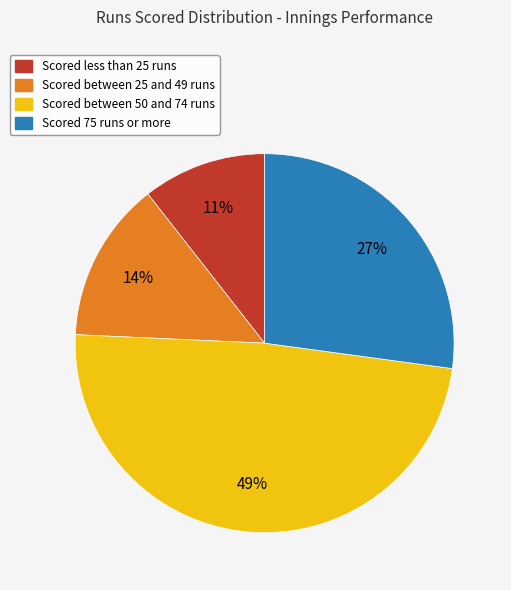

Does any single category account for the majority?

No